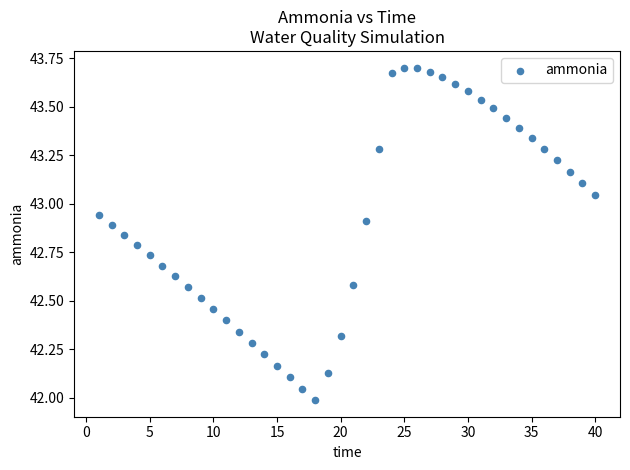

What is the range of X values (max minus min)?

39.0